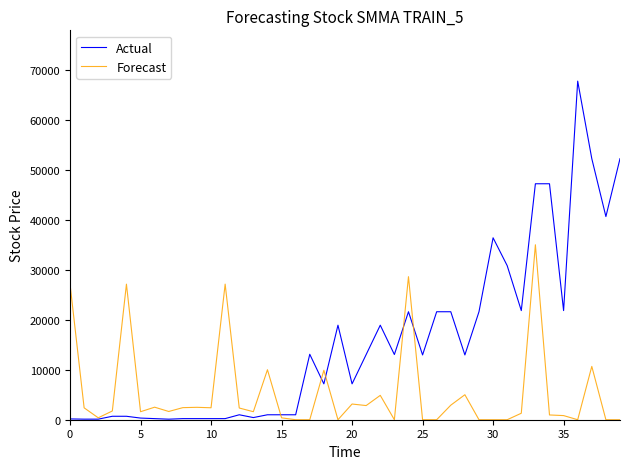

What is the difference between the maximum and minimum values in the Forecast series?

35000